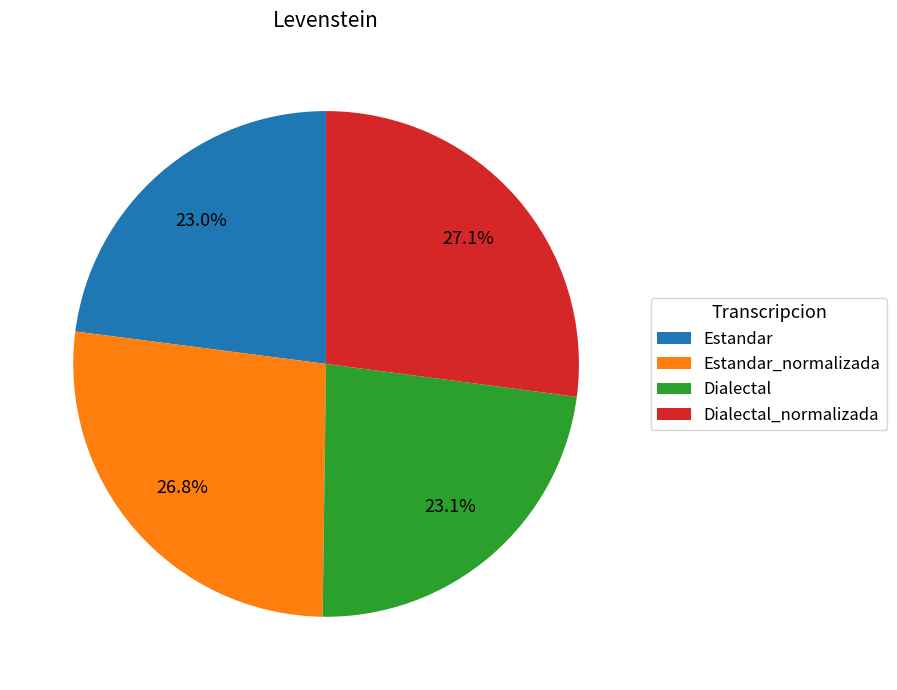

To the nearest percent, what is the difference between the Estandar_normalizada and Estandar slice percentages?

4%